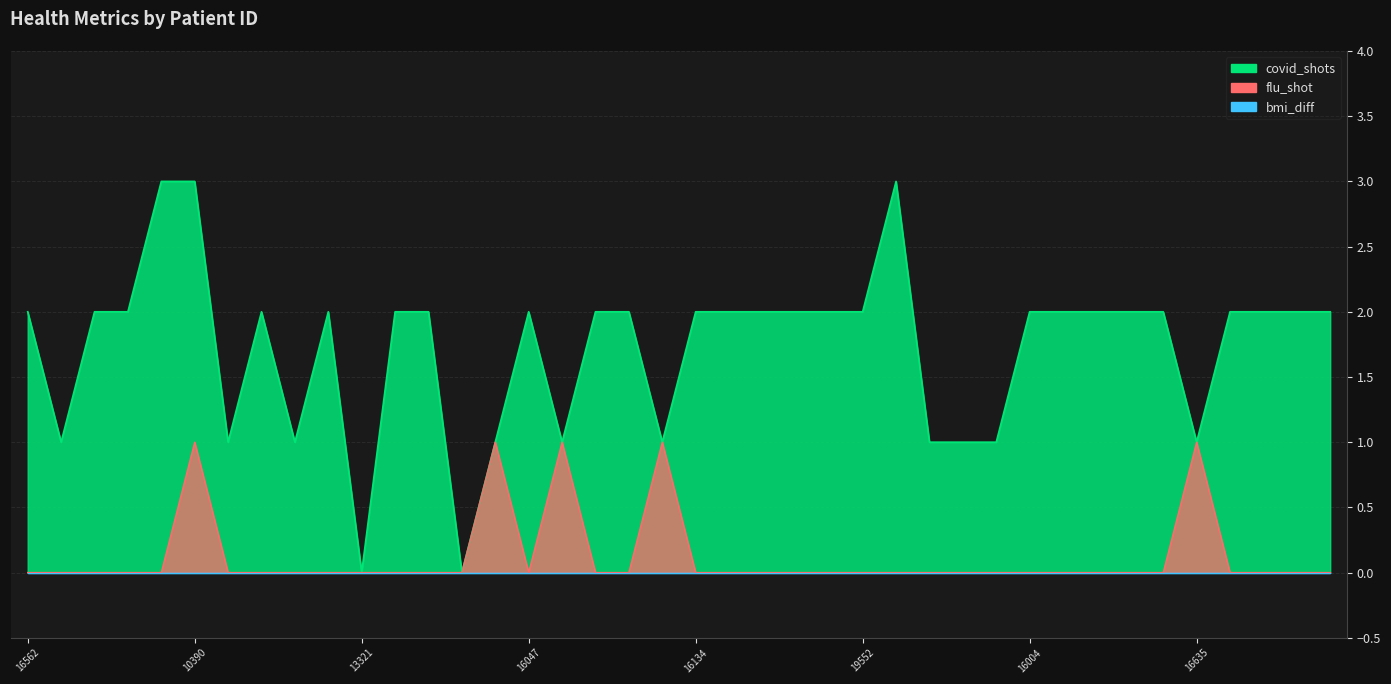

Does the chart display data point markers on the line(s)?

No